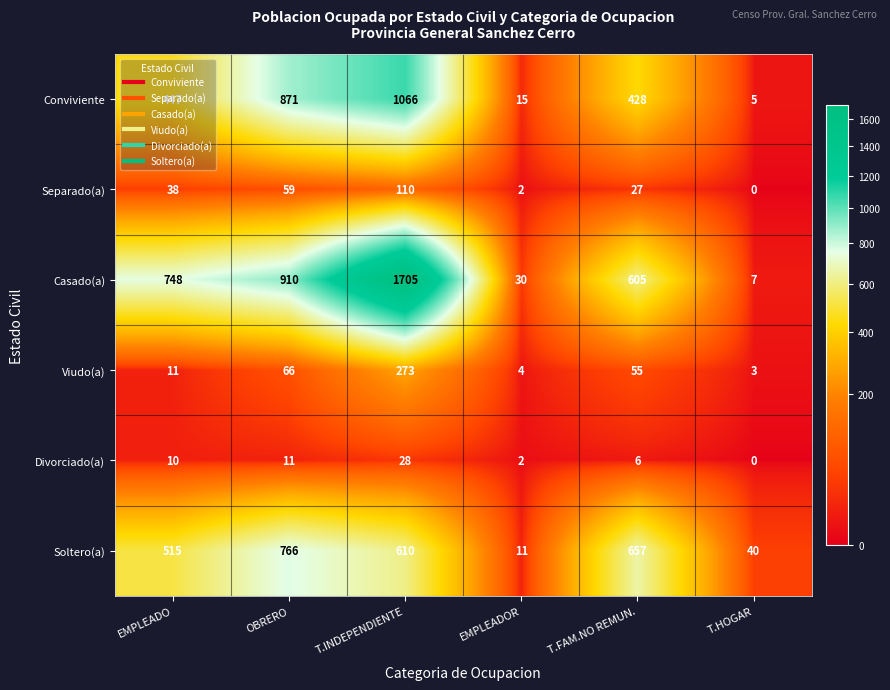

At which label is Conviviente closest to 535?

EMPLEADO